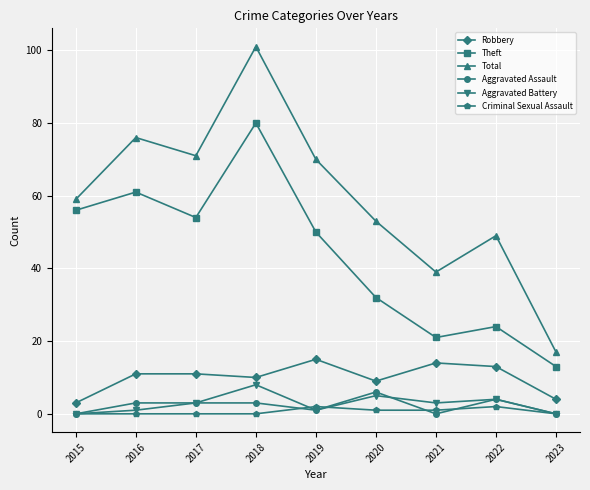

How many categories are shown in the chart?

9